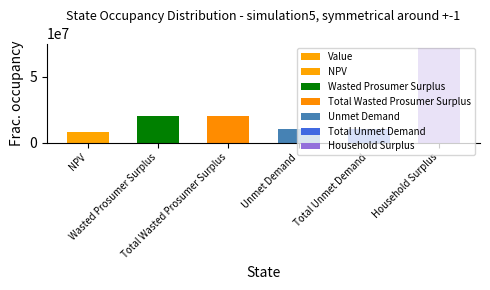

Which label corresponds to the smallest value in the chart?

NPV